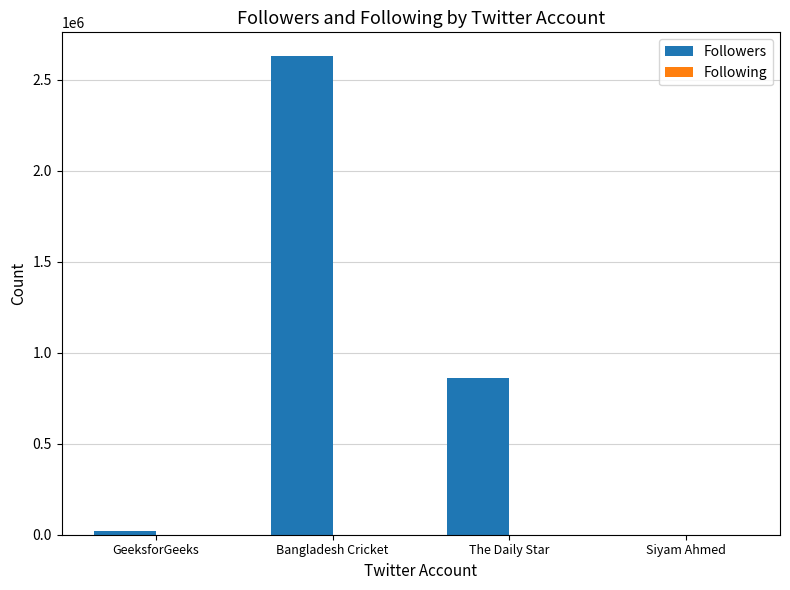

What is the sum of all Followers values?

3511828